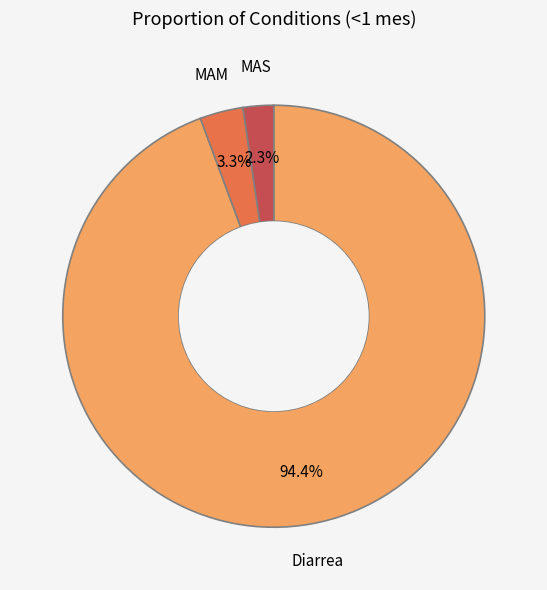

To the nearest percent, what is the difference between the MAM and MAS slice percentages?

1%